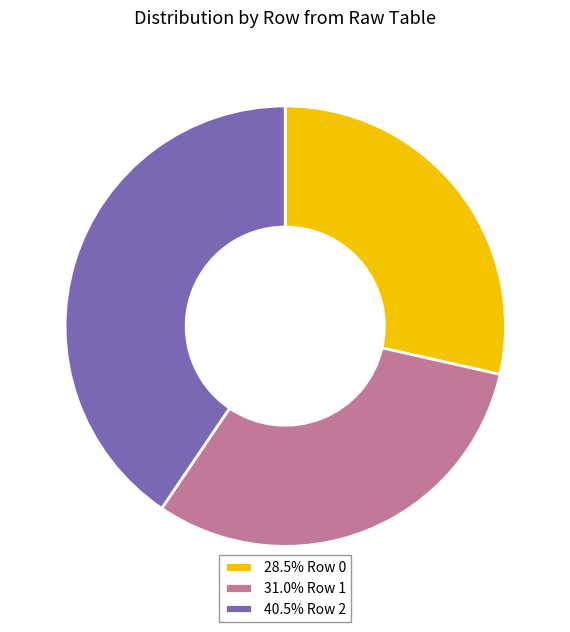

Is the sum of 31.0% Row 1 and 40.5% Row 2 greater than half?

Yes